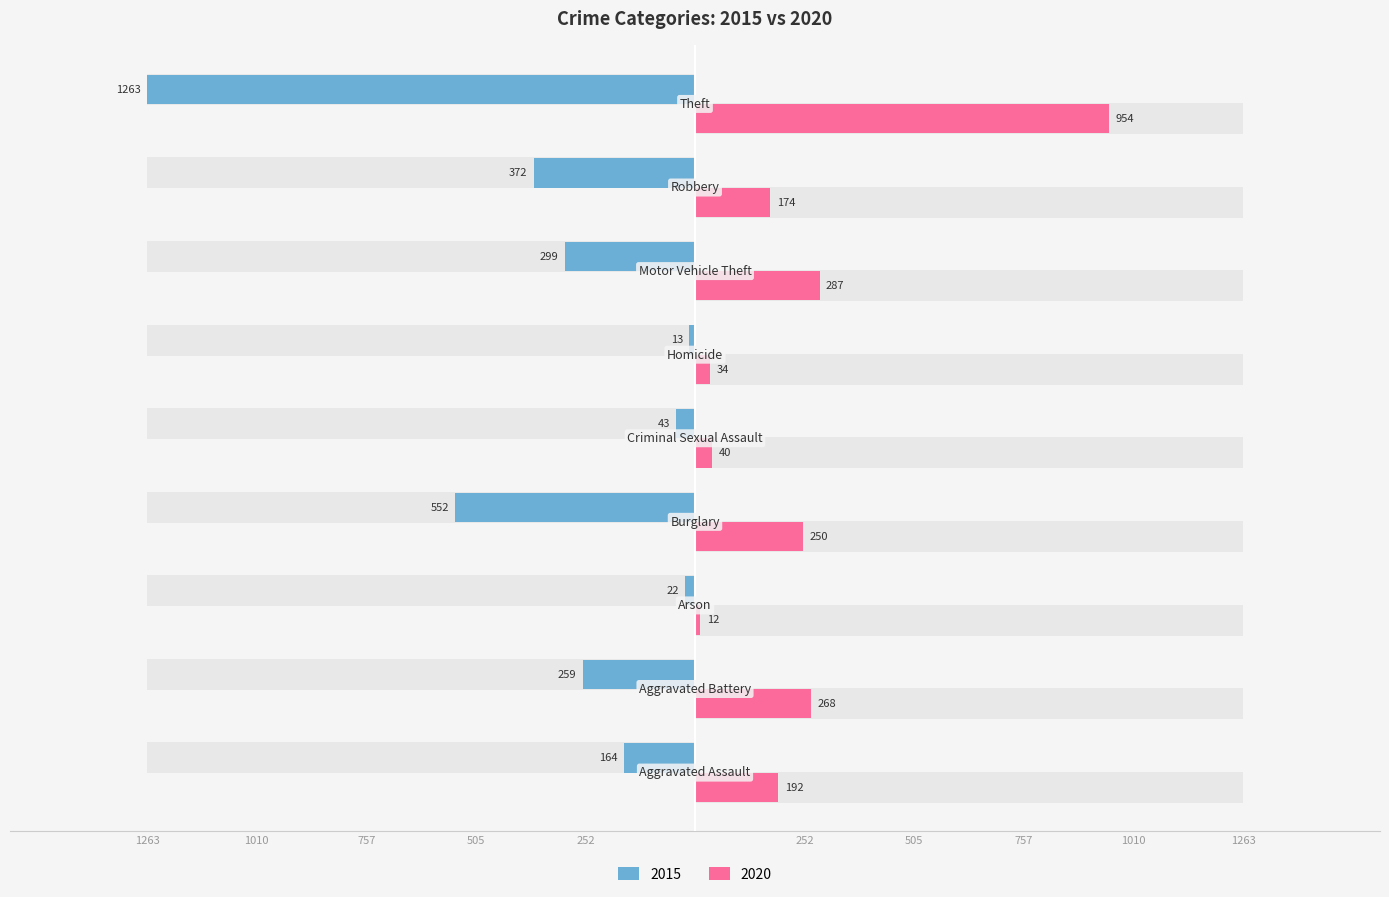

The value of 2020 at 757 is 4. True or false?

False